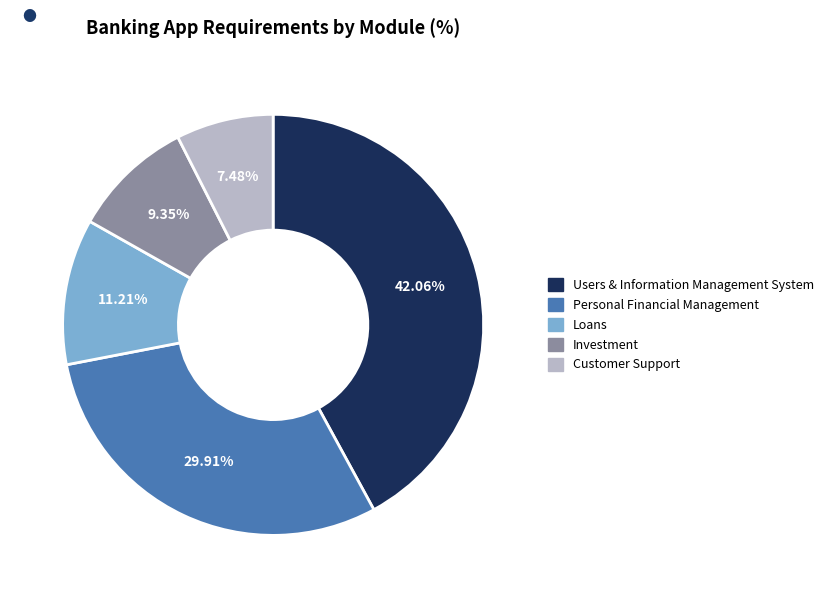

Does Investment represent more than half of the total?

No